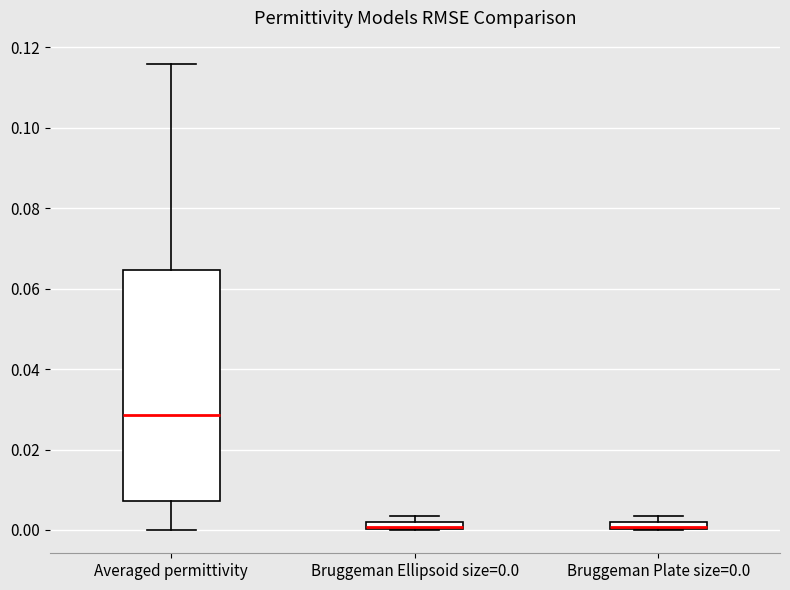

Where is the lower edge of the box for Averaged permittivity on the y-axis? The values are not printed on the chart, so give them approximately, as read against the axis.

0.008